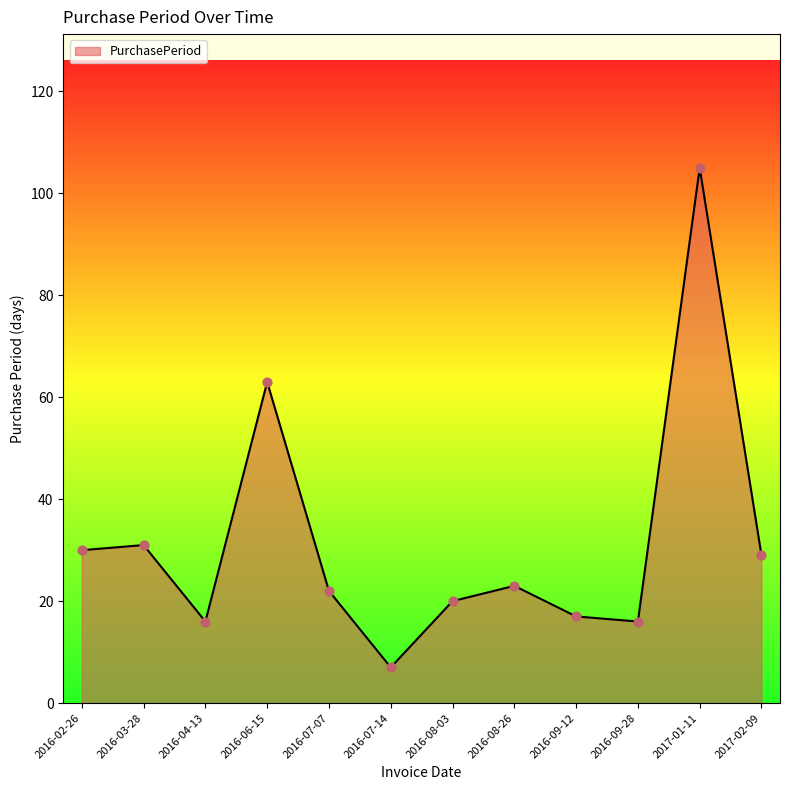

What is the ratio of the value at 2017-02-09 to the value at 2016-09-12?

1.7